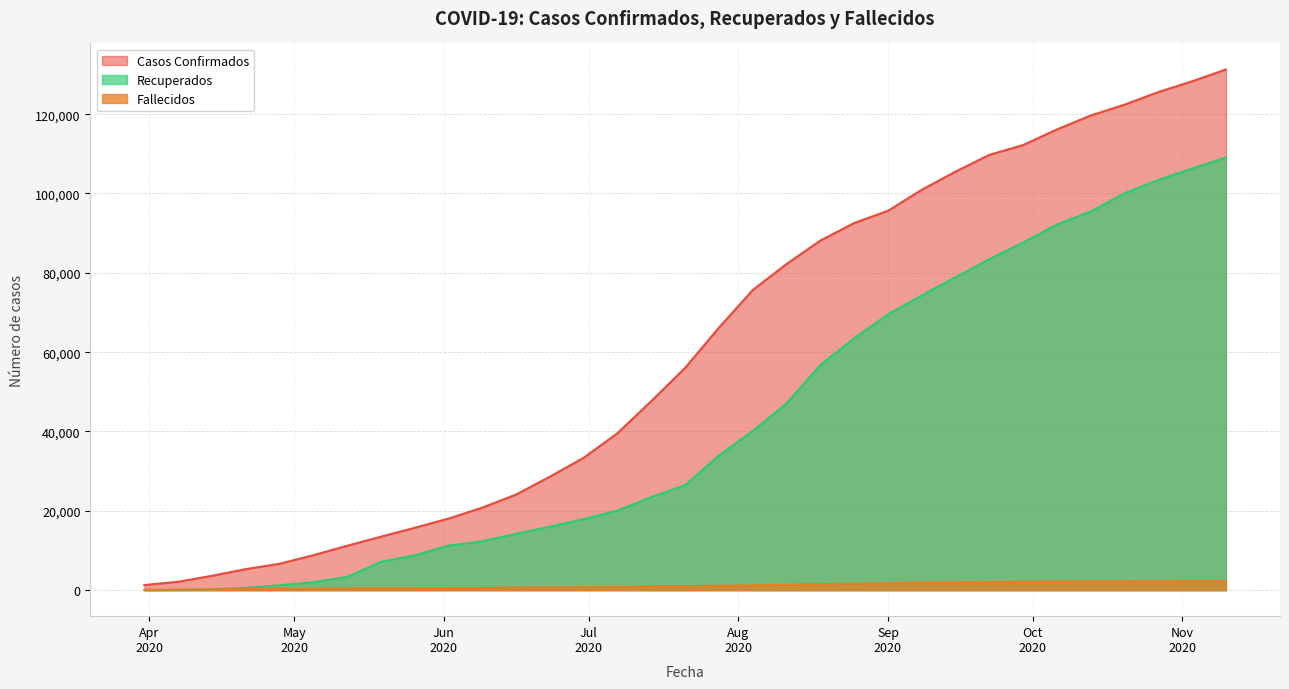

Between 2020-07-28 and 2020-09-15, which series saw the biggest shift?

Recuperados